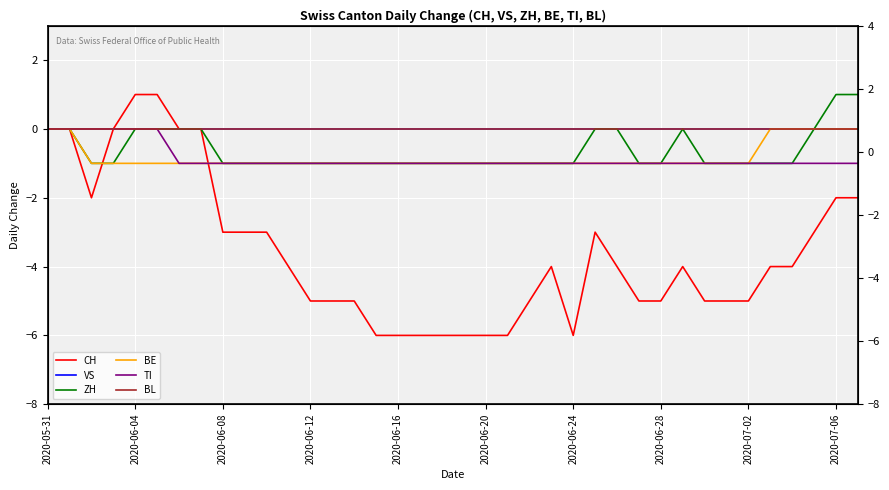

What are all the series names shown in the legend?

CH, VS, ZH, BE, TI, BL